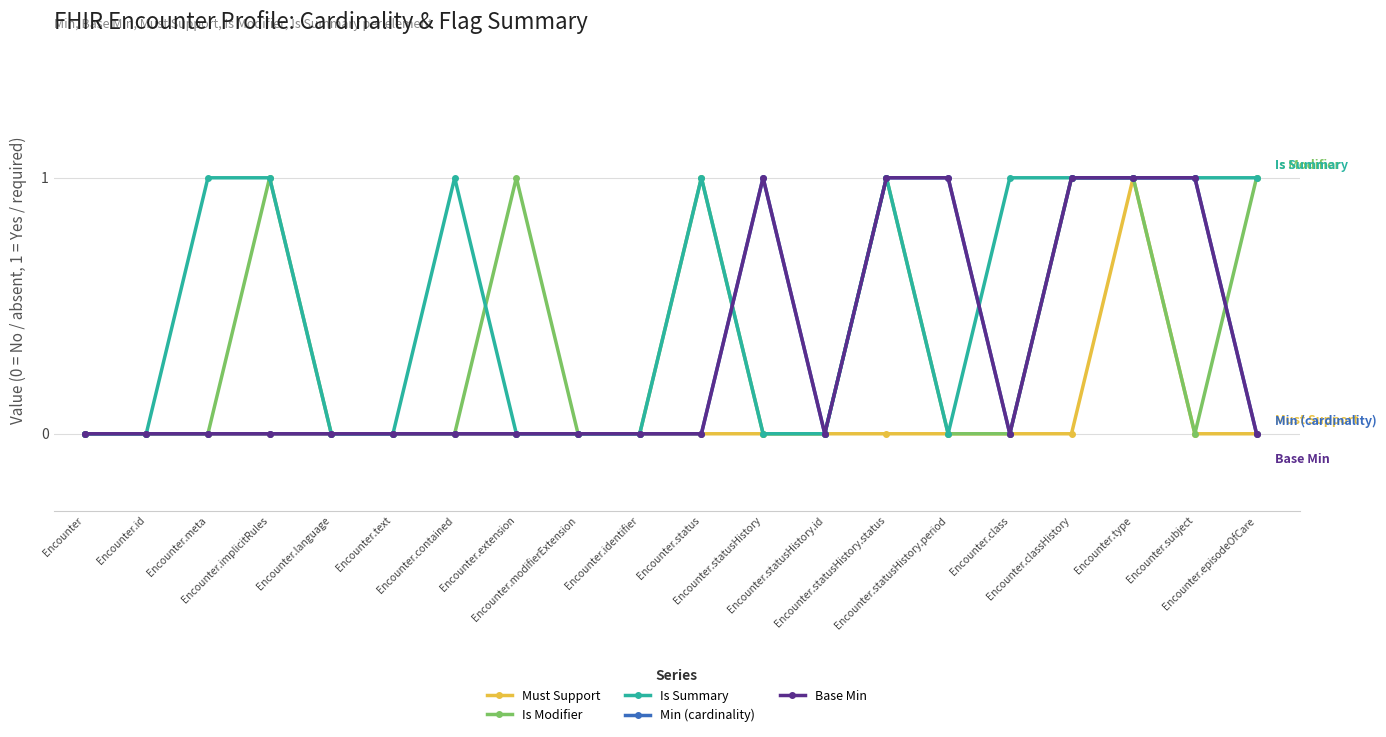

Does the chart have visible grid lines?

Yes